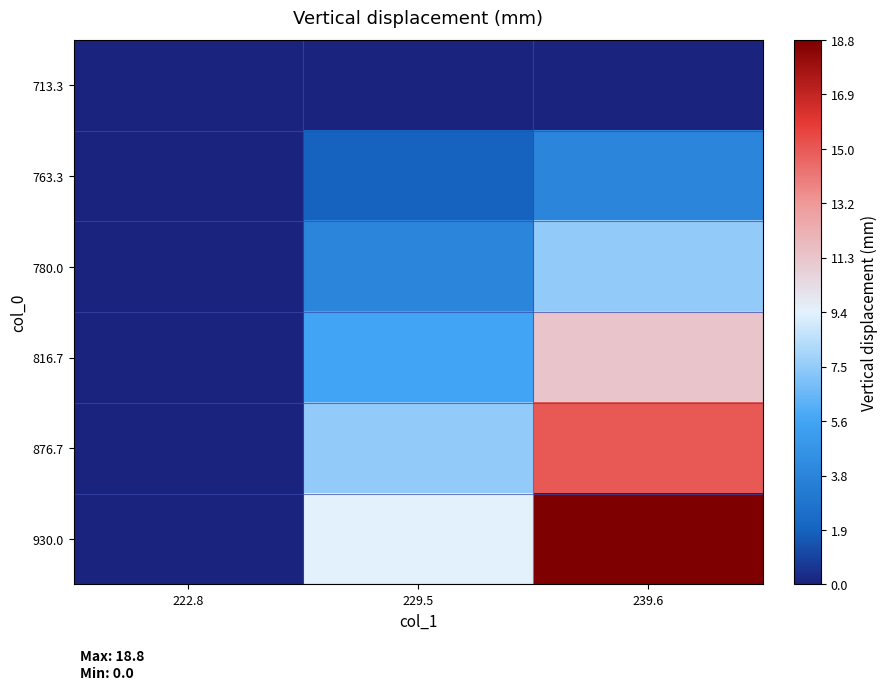

Reading left to right, what are all the values shown in this chart?

713.3: 222.8=0.0	229.5=0.0	239.6=0.0
763.3: 222.8=0.0	229.5=1.9	239.6=3.8
780.0: 222.8=0.0	229.5=3.8	239.6=7.5
816.7: 222.8=0.0	229.5=5.6	239.6=11.3
876.7: 222.8=0.0	229.5=7.5	239.6=15.0
930.0: 222.8=0.0	229.5=9.4	239.6=18.8